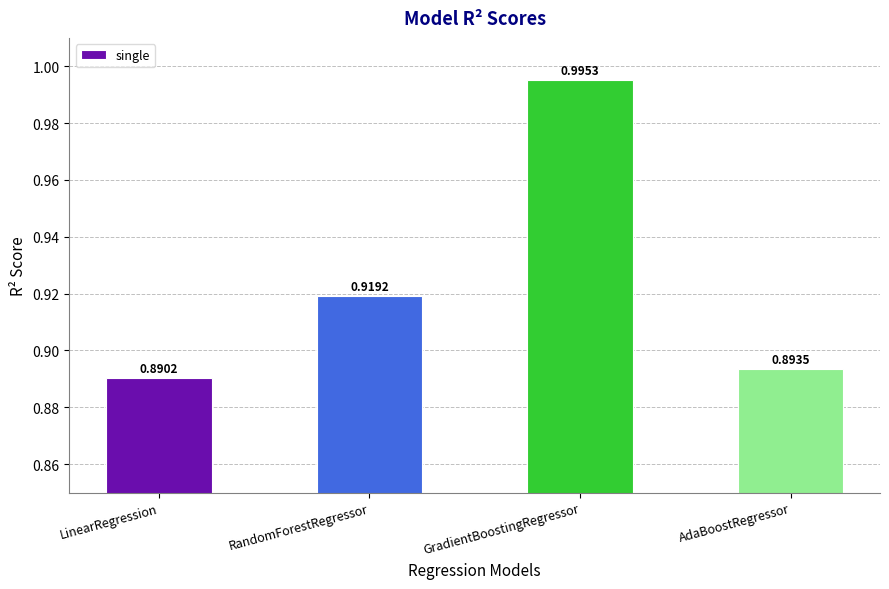

List the labels in order of value, smallest first.

LinearRegression, AdaBoostRegressor, RandomForestRegressor, GradientBoostingRegressor